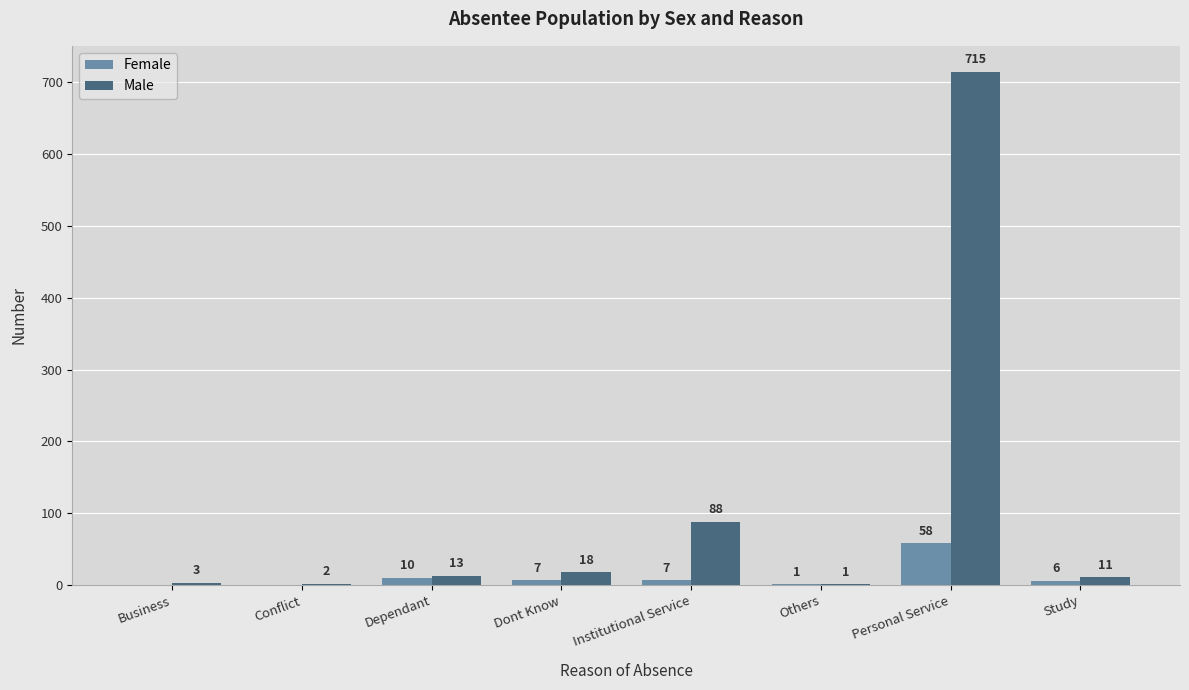

What is the total value across all series at Institutional Service?

95